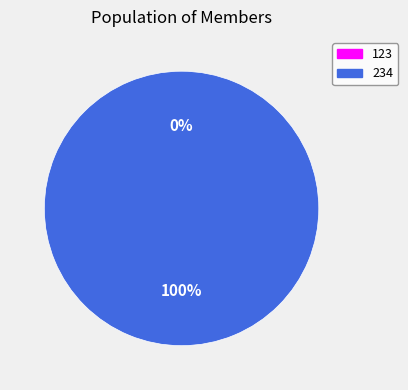

To the nearest percent, what is the average slice percentage?

50%